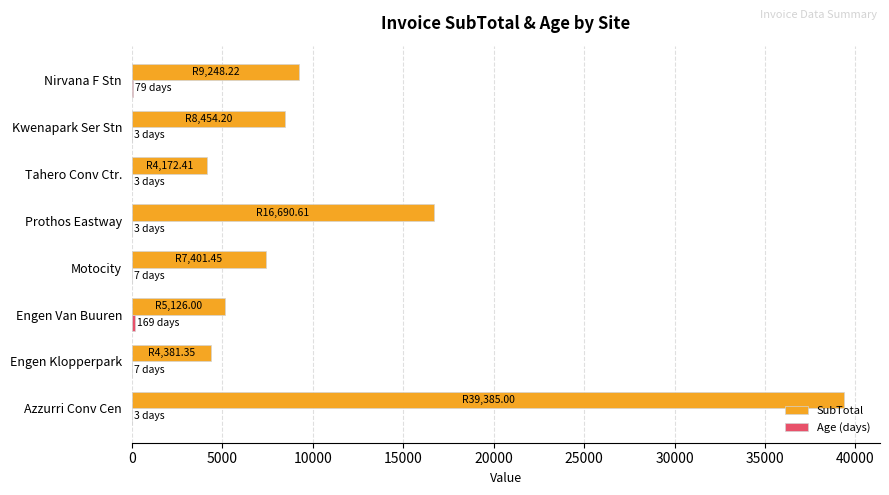

What is the sum of all SubTotal values?

94859.2